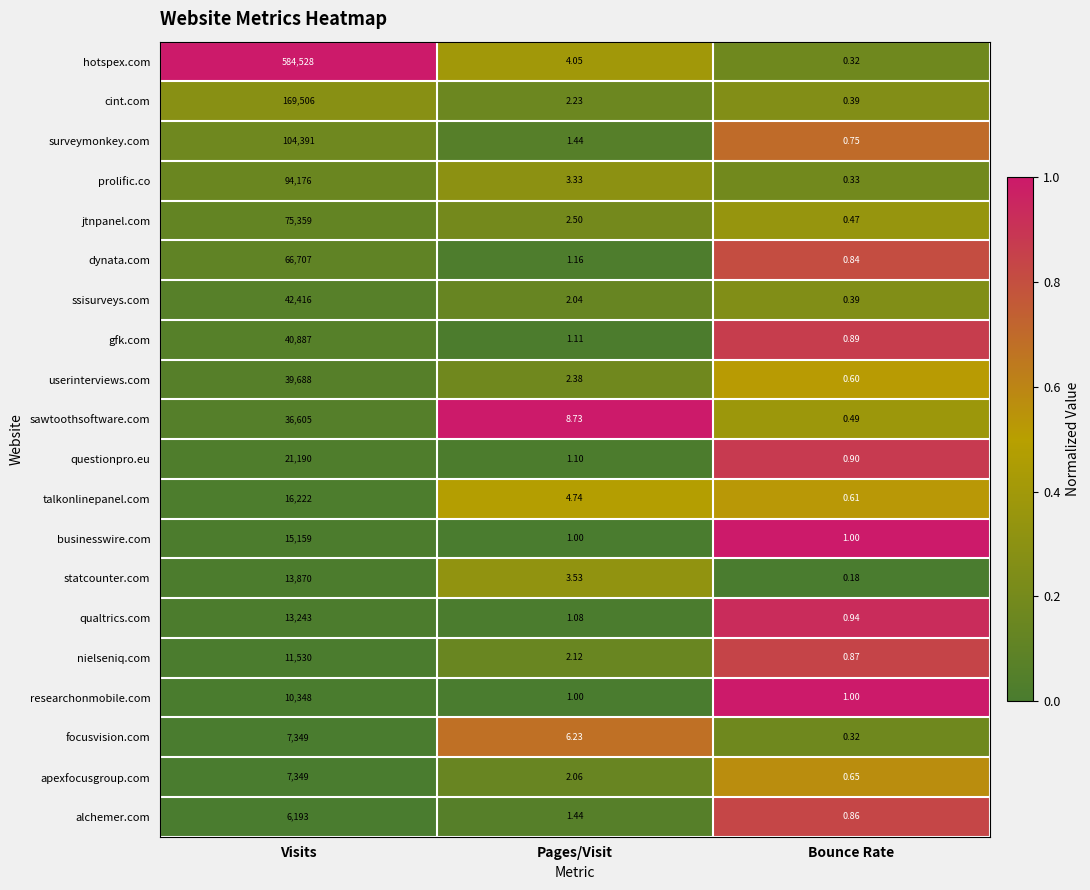

What is the total value across all series at Bounce Rate?

12.8